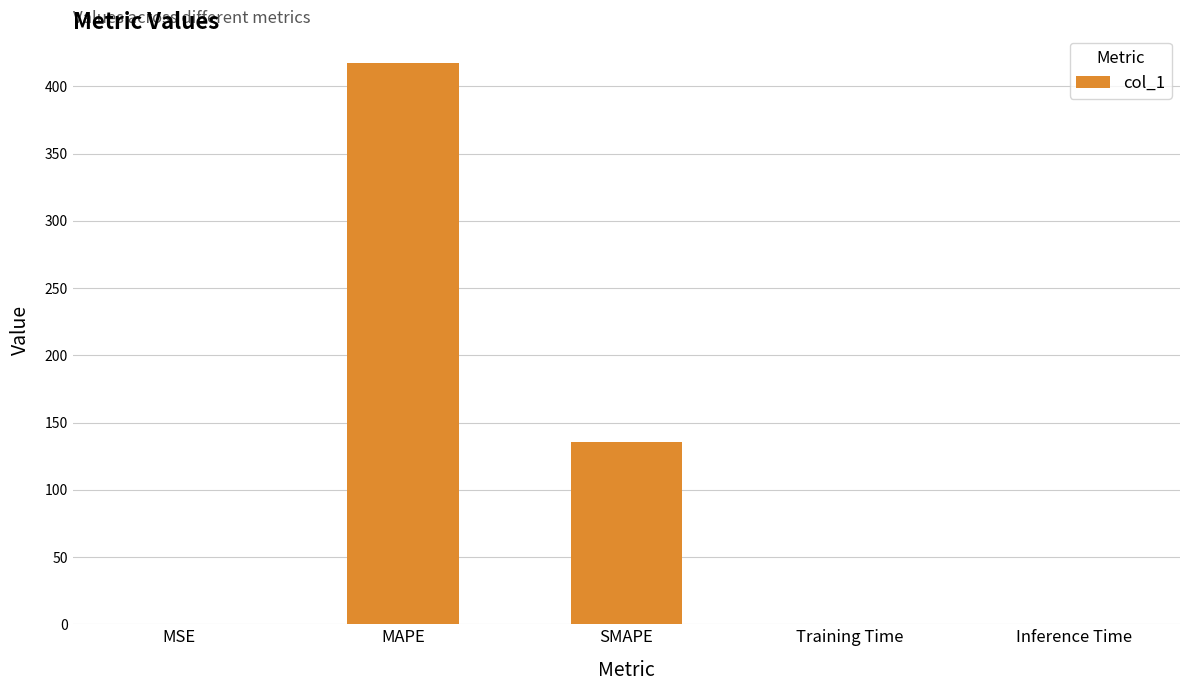

Which label corresponds to the largest value in the chart?

MAPE